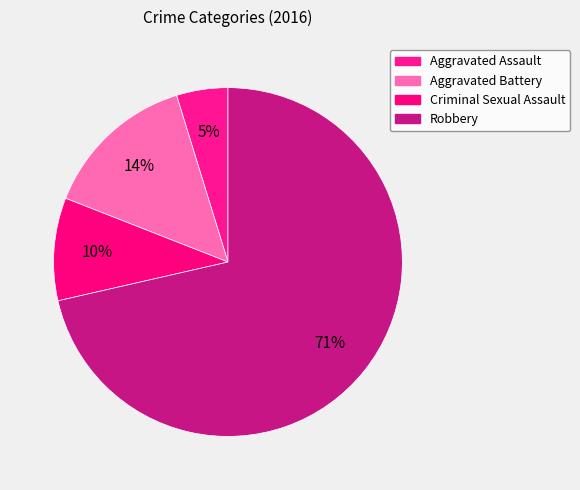

What portion of the pie excludes Aggravated Assault?

95.2%